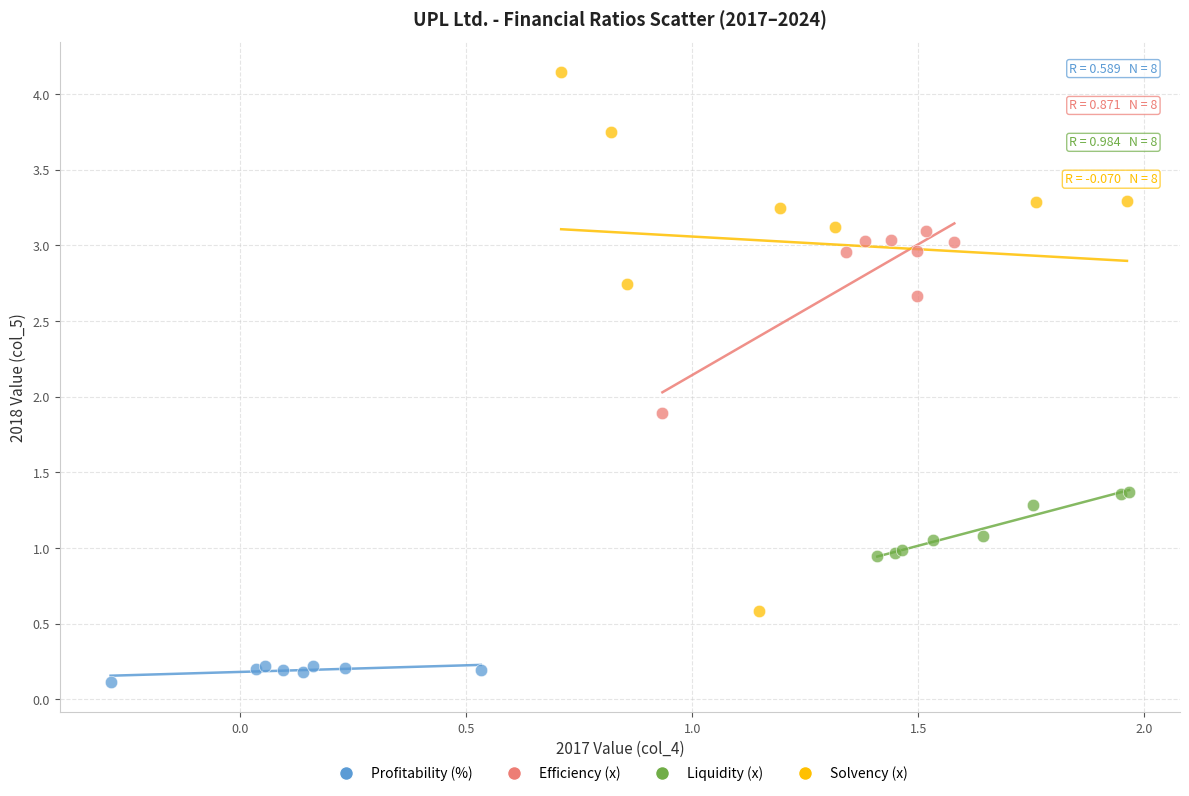

Which series has the widest spread of Y values?

Solvency (x)